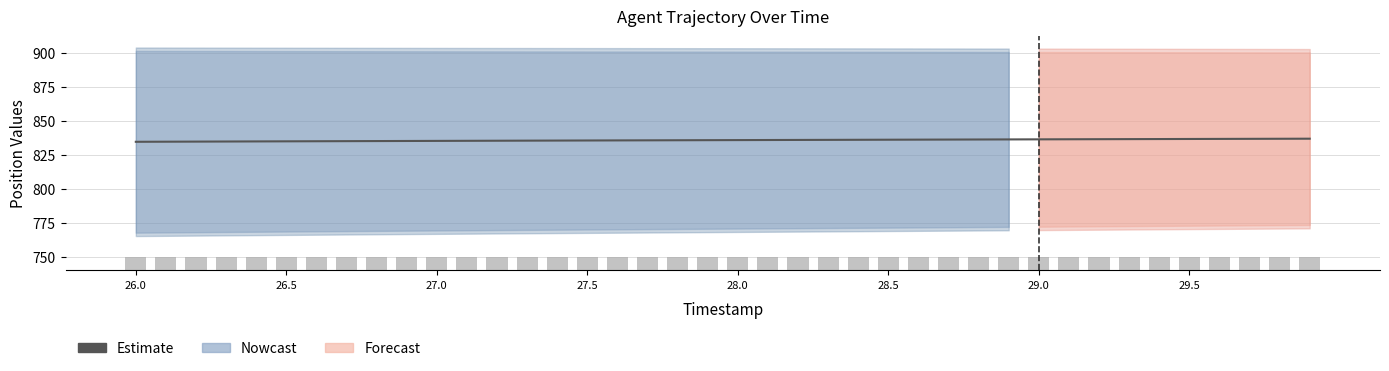

How many bars are there in each group?

2